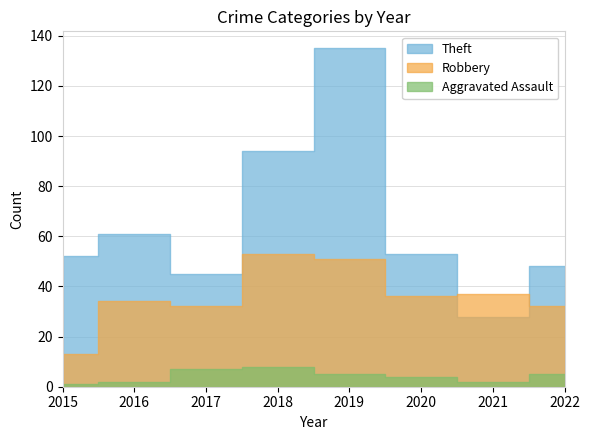

At which category does the chart reach its minimum across all series?

2015